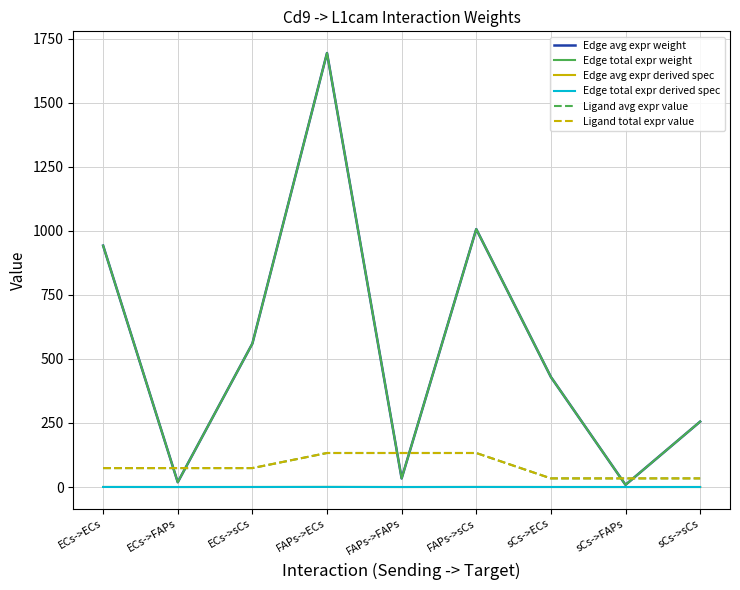

Which series has the largest range (max minus min)?

Edge avg expr weight